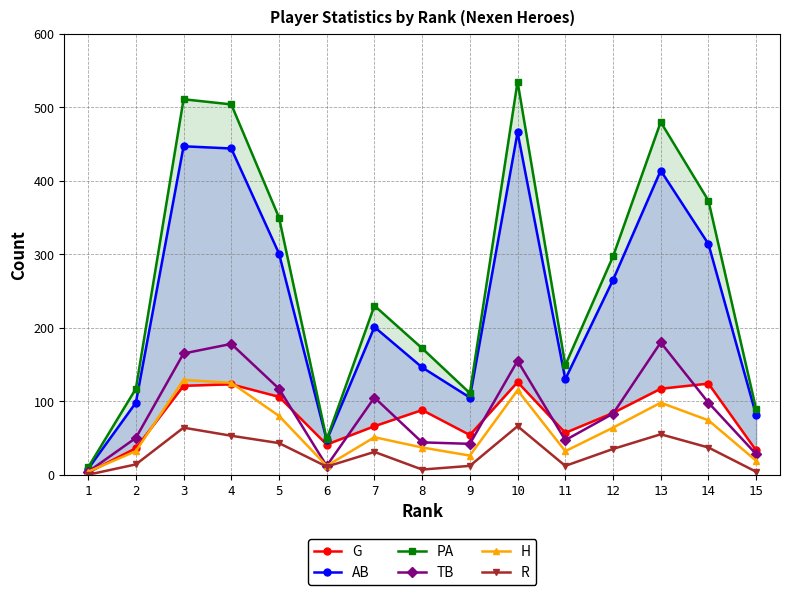

In TB, how many points are lower than both neighbors (excluding endpoints)?

3